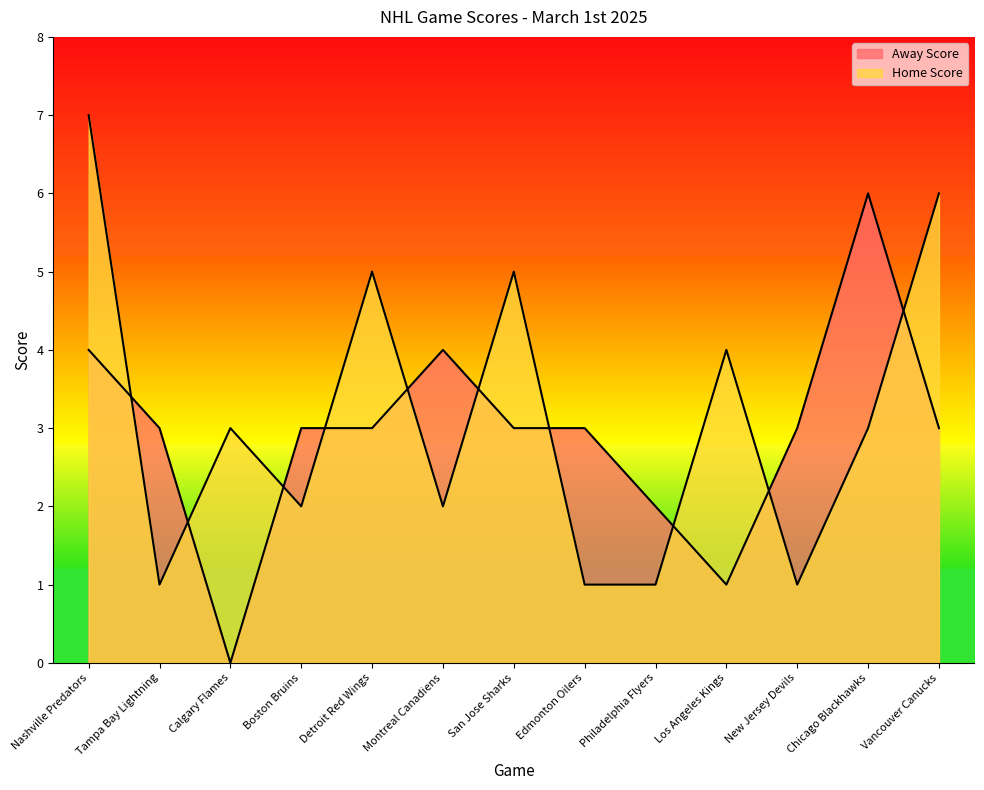

What is the difference between the highest and lowest values at Boston Bruins?

1